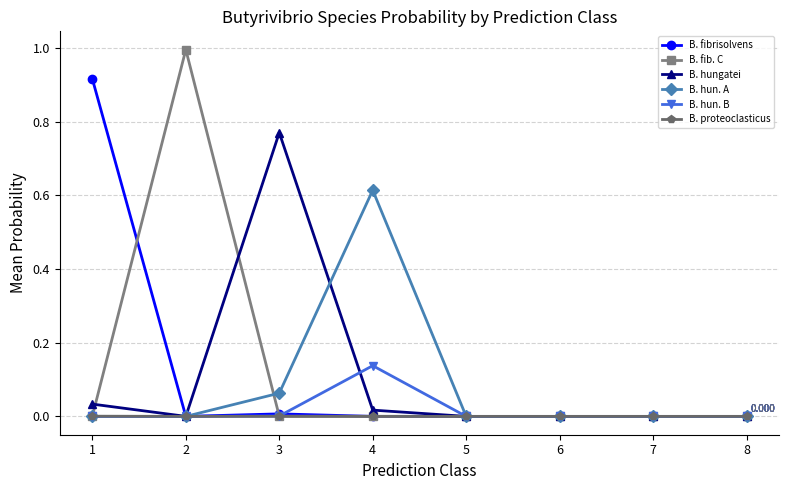

The value of B. proteoclasticus at 8 is 0.0. True or false?

True